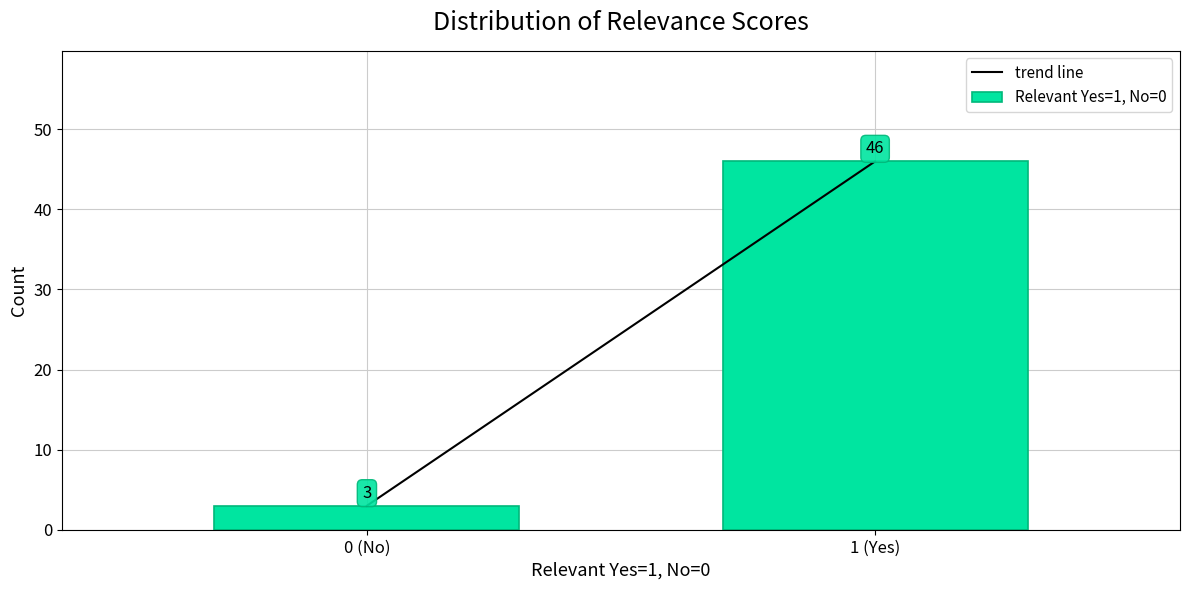

Reading right to left, extract all data points from this chart.

46	3